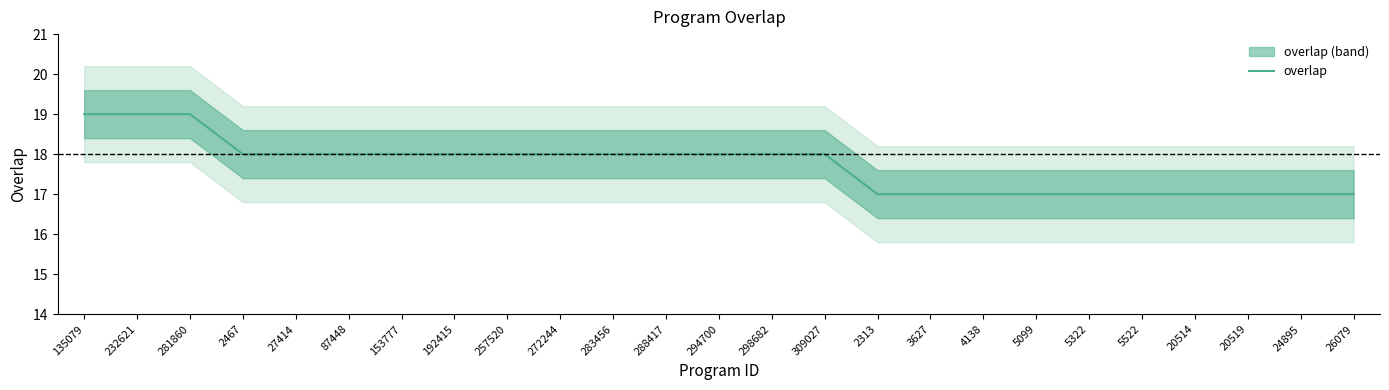

The chart shows a value of 4 at 283456. True or false?

False